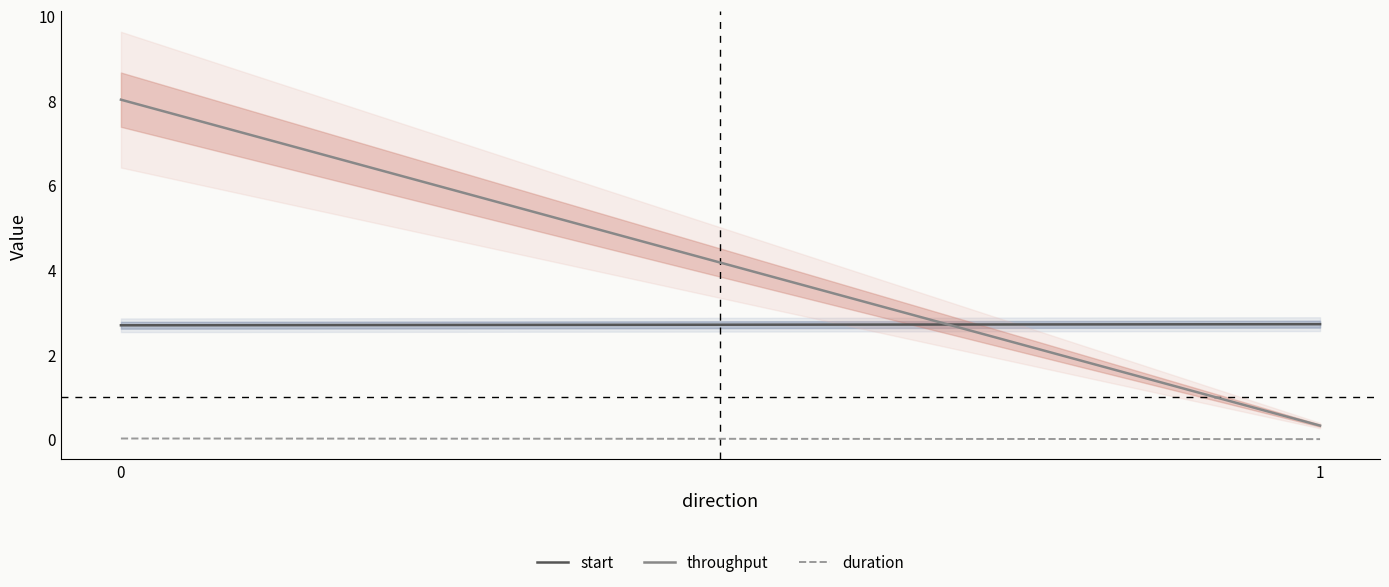

What is the maximum value shown in the chart?

8.0